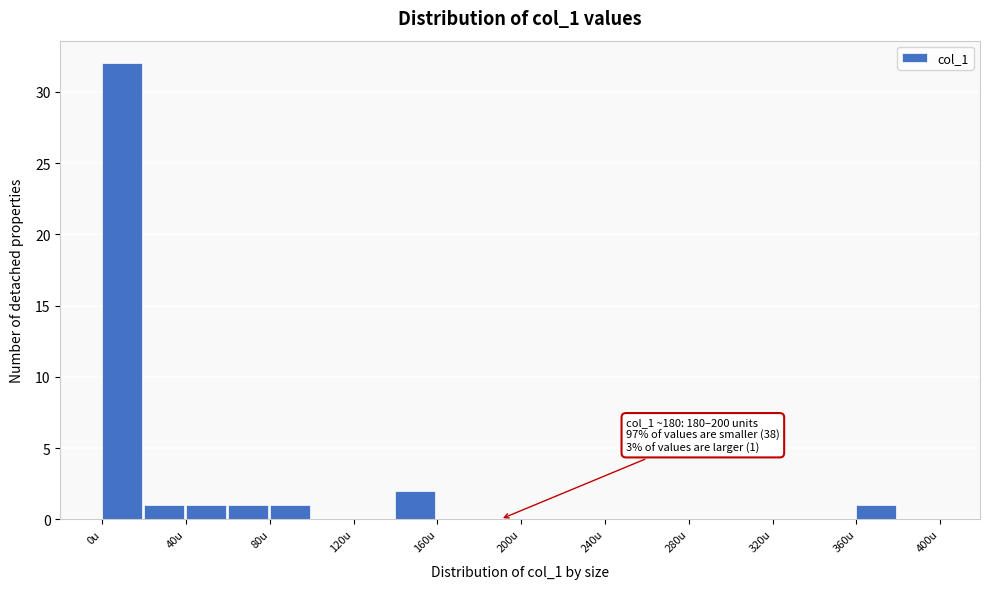

Over which range of the x-axis is the bar tallest?

0 to 20